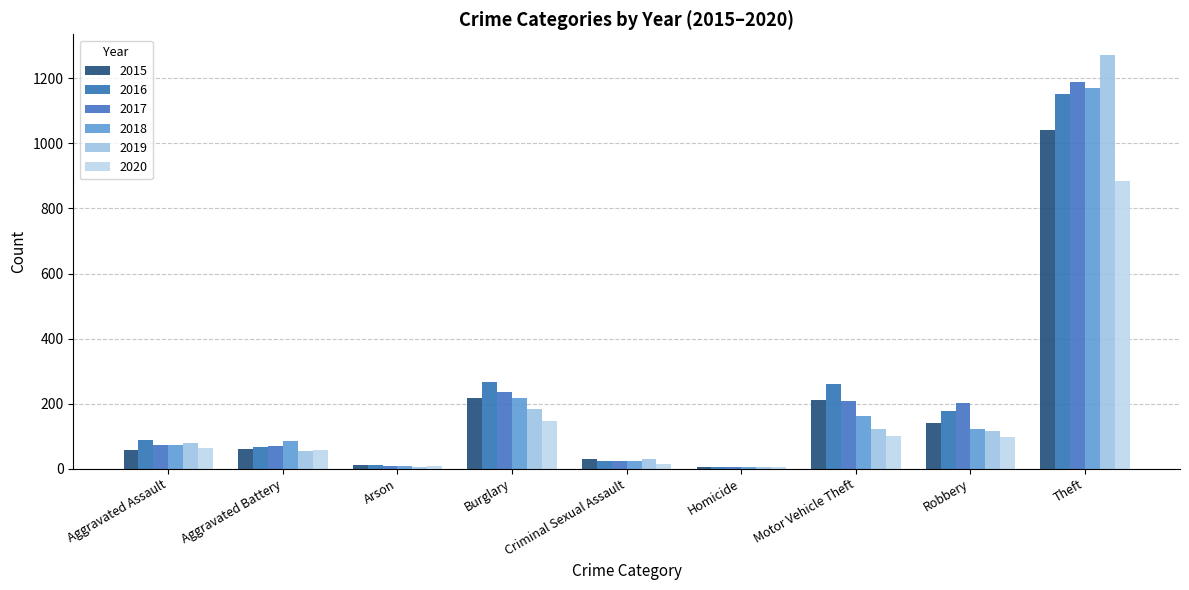

How many categories are shown in the chart?

9